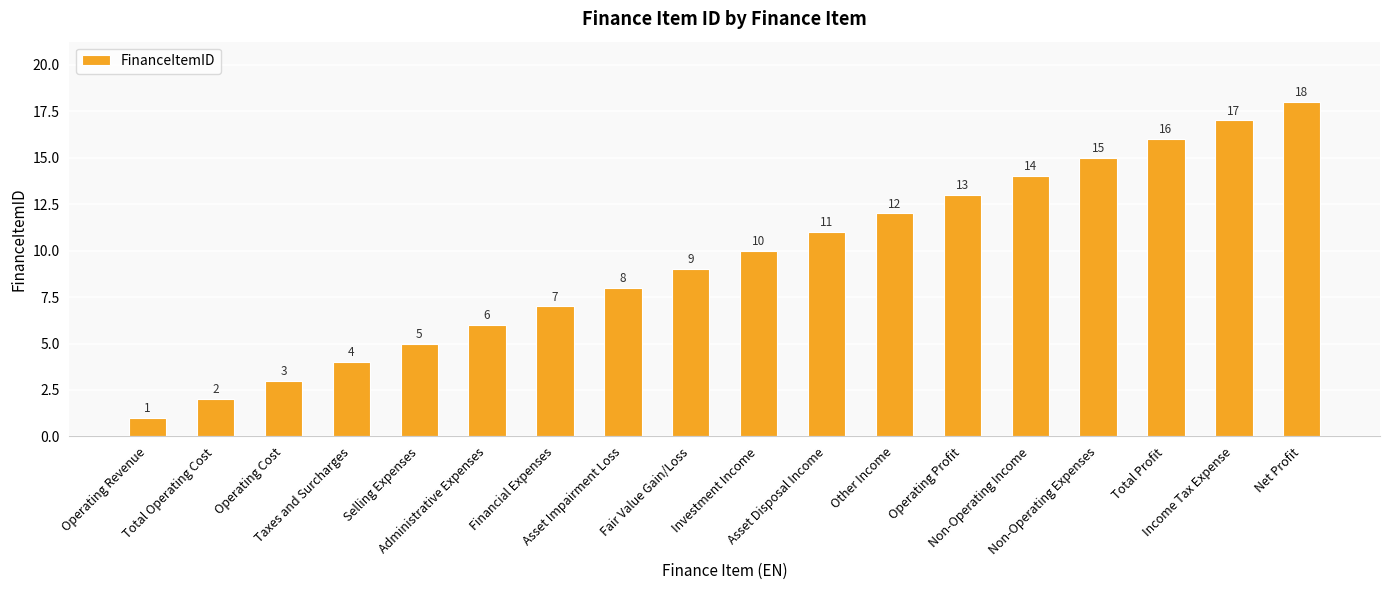

Reading left to right, transcribe all the data shown in this chart.

Operating Revenue=1	Total Operating Cost=2	Operating Cost=3	Taxes and Surcharges=4	Selling Expenses=5	Administrative Expenses=6	Financial Expenses=7	Asset Impairment Loss=8	Fair Value Gain/Loss=9	Investment Income=10	Asset Disposal Income=11	Other Income=12	Operating Profit=13	Non-Operating Income=14	Non-Operating Expenses=15	Total Profit=16	Income Tax Expense=17	Net Profit=18